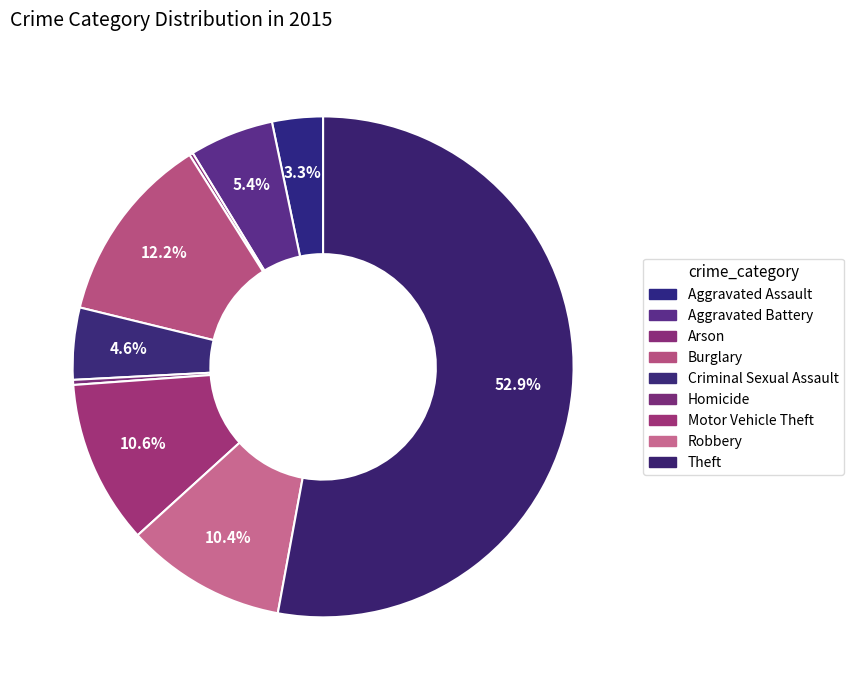

Which slice is the smallest?

Arson